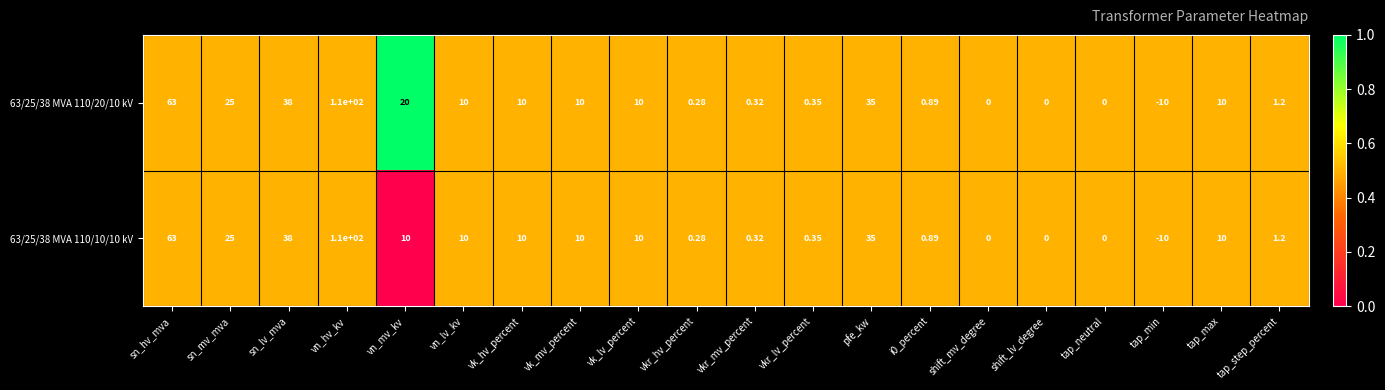

What is the greatest value displayed?

110.0